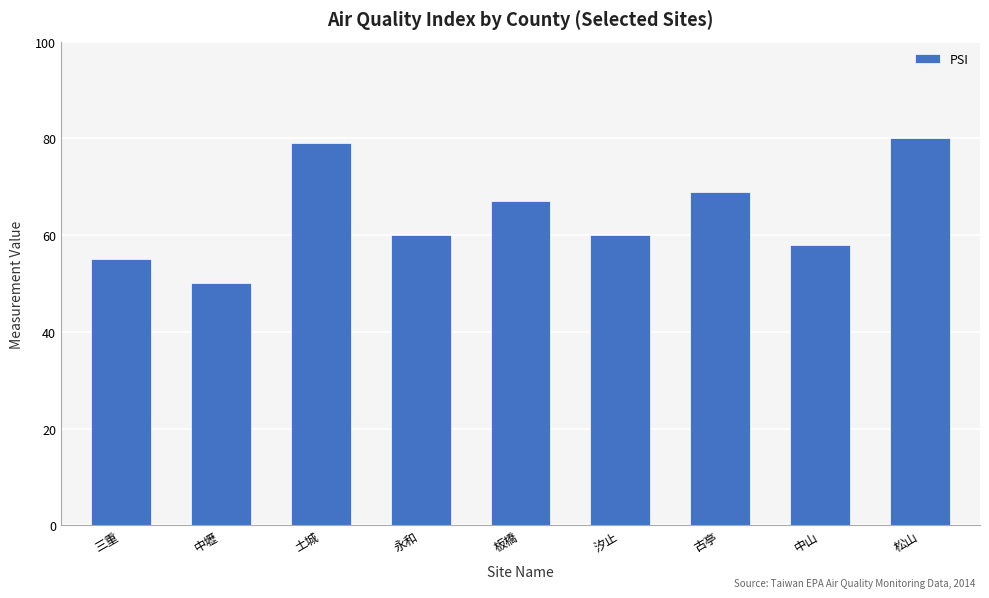

The chart shows a value of 27 at 土城. True or false?

False